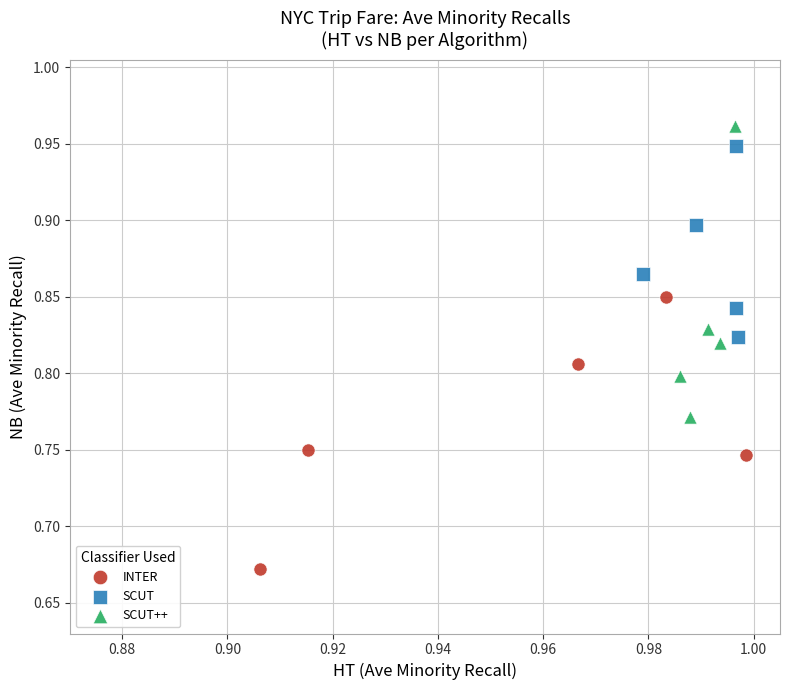

Which series reaches the maximum Y coordinate?

SCUT++